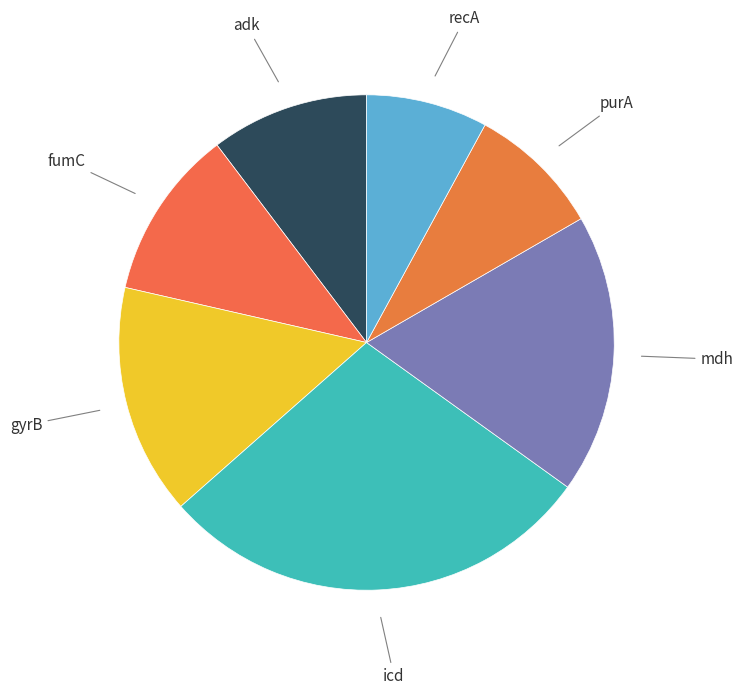

To the nearest percent, what is the difference between the largest and smallest slice percentages?

21%